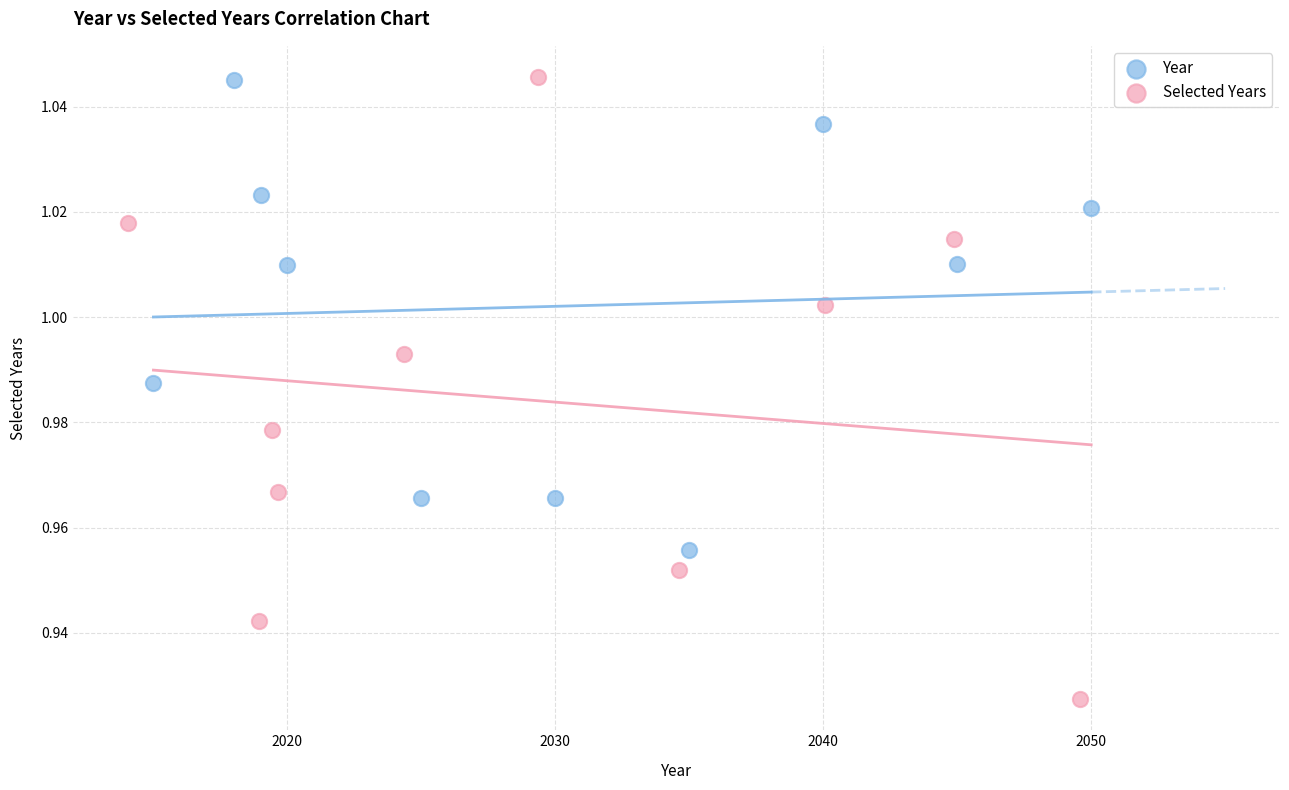

Which series has the largest Y range (max minus min)?

Selected Years